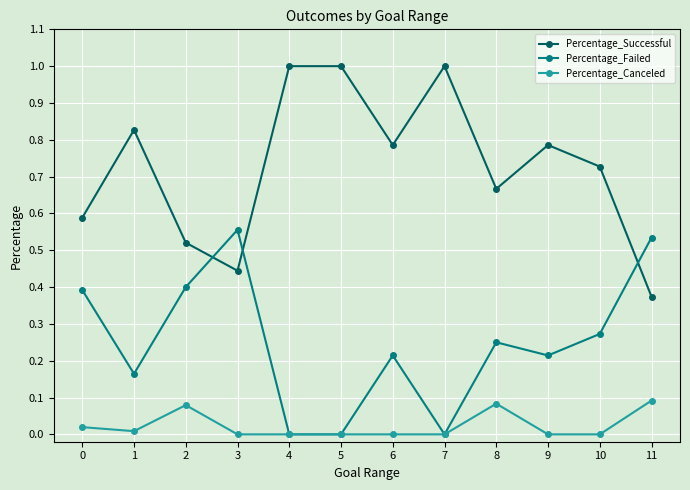

What is the spread (max minus min) of values at 7?

1.0